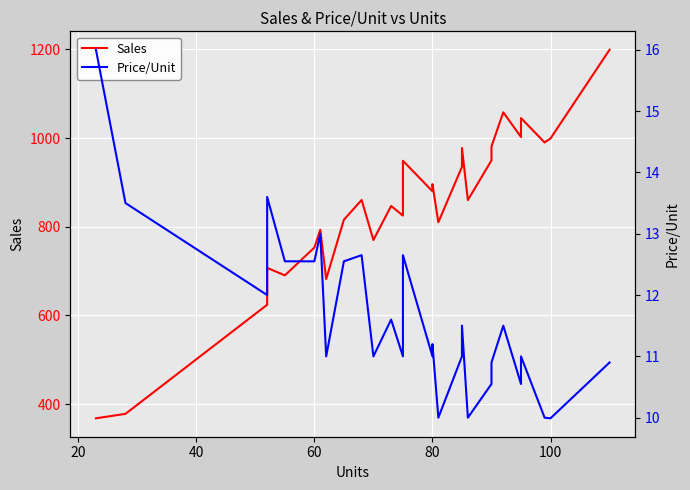

The value of Price/Unit at 80 is 19.2. True or false?

False